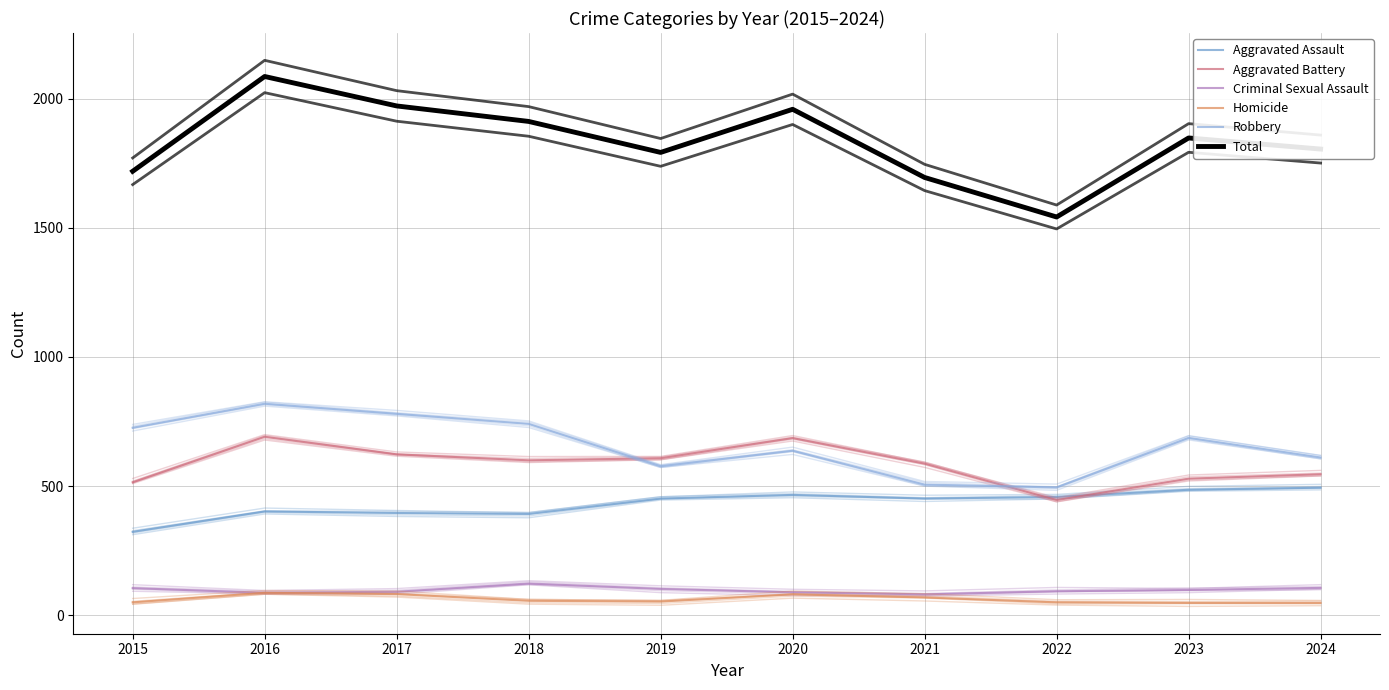

How many lines are shown in the chart?

6